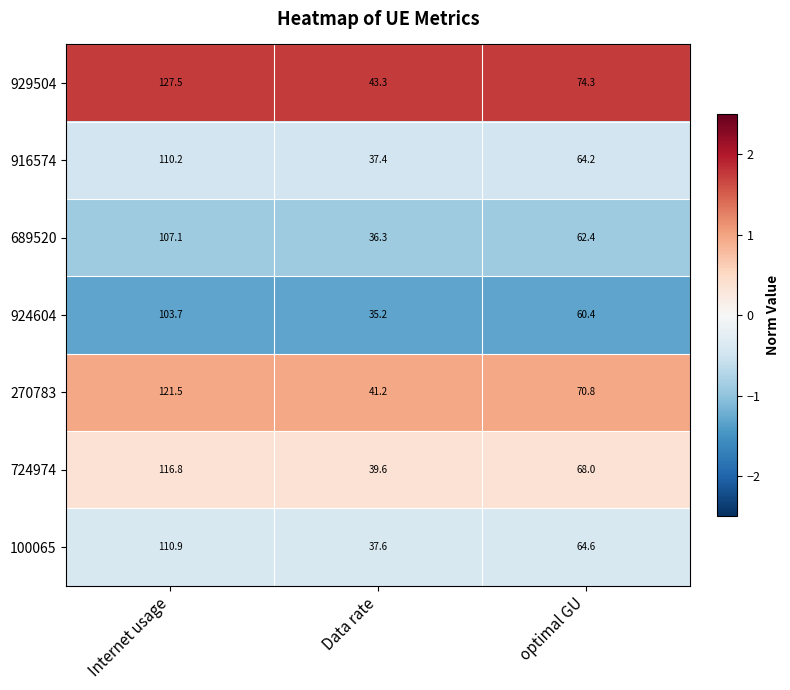

What is the spread (max minus min) of values at optimal GU?

13.9